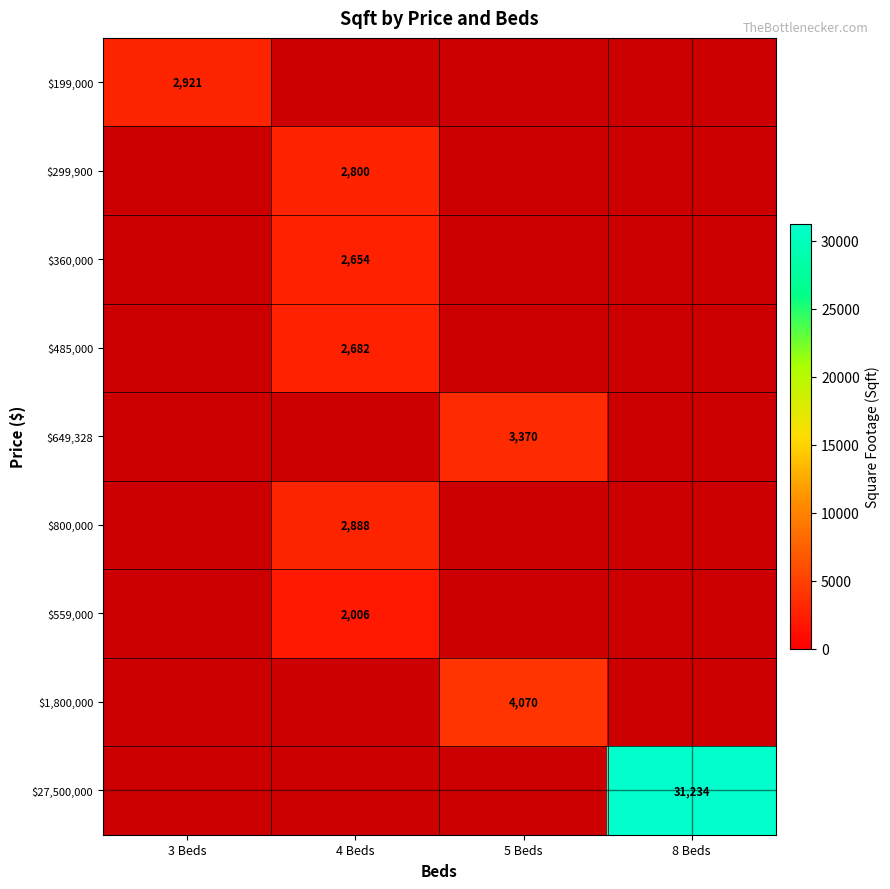

At which category does the chart reach its minimum across all series?

4 Beds